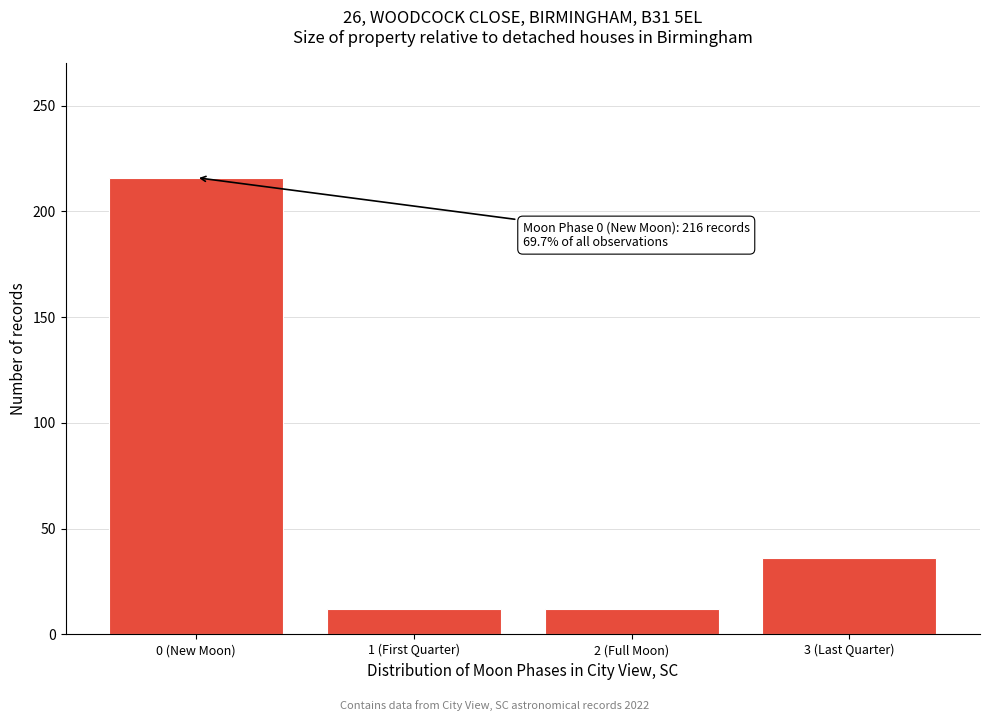

Reading right to left, transcribe all the data shown in this chart.

3 (Last Quarter)=36	2 (Full Moon)=12	1 (First Quarter)=12	0 (New Moon)=216